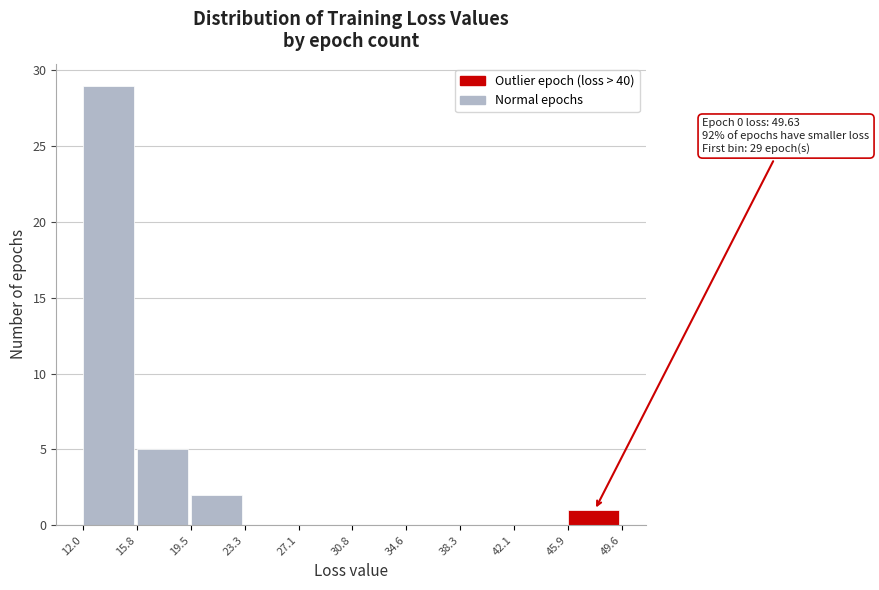

Over which range of the x-axis is the bar tallest?

12.0 to 15.8